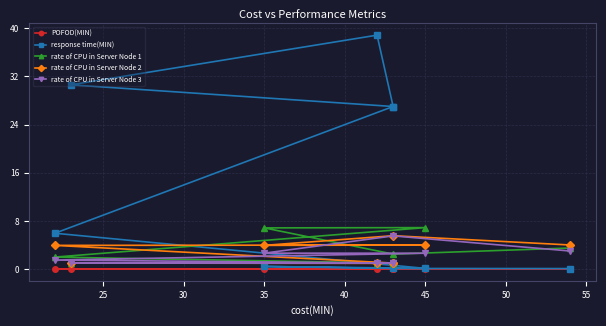

How many lines are shown in the chart?

5